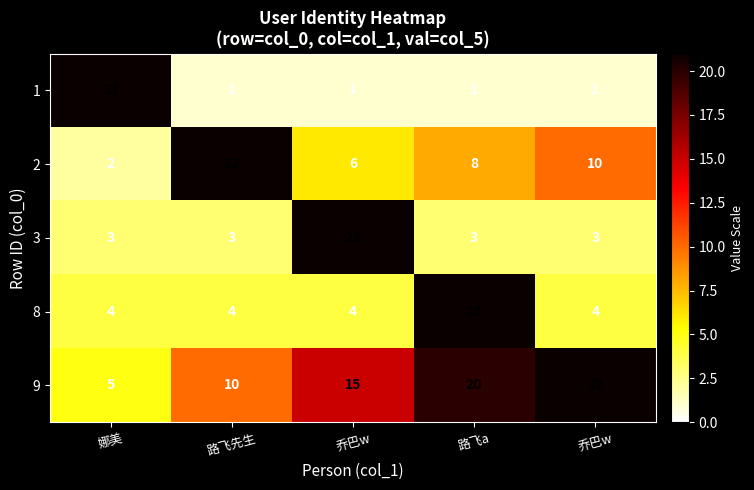

Which series has the largest range (max minus min)?

1